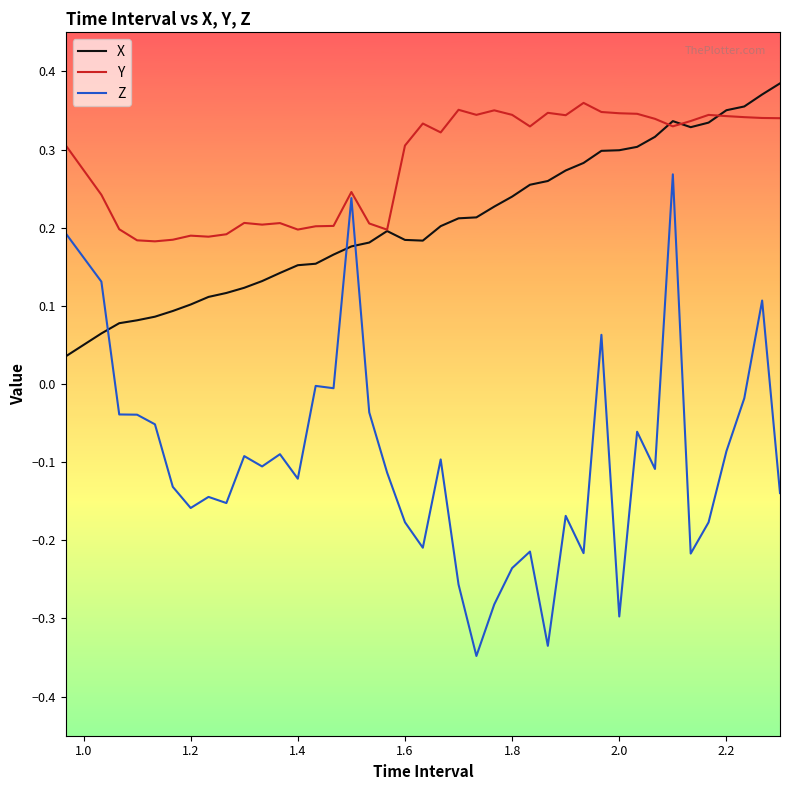

True or false: X and Z intersect in this chart.

True